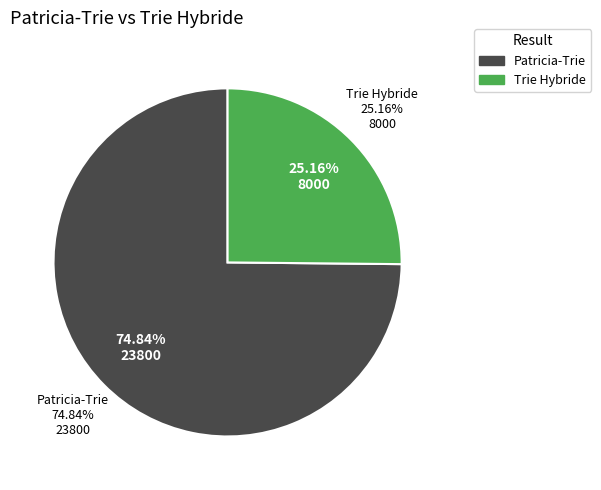

What is the majority slice?

Patricia-Trie